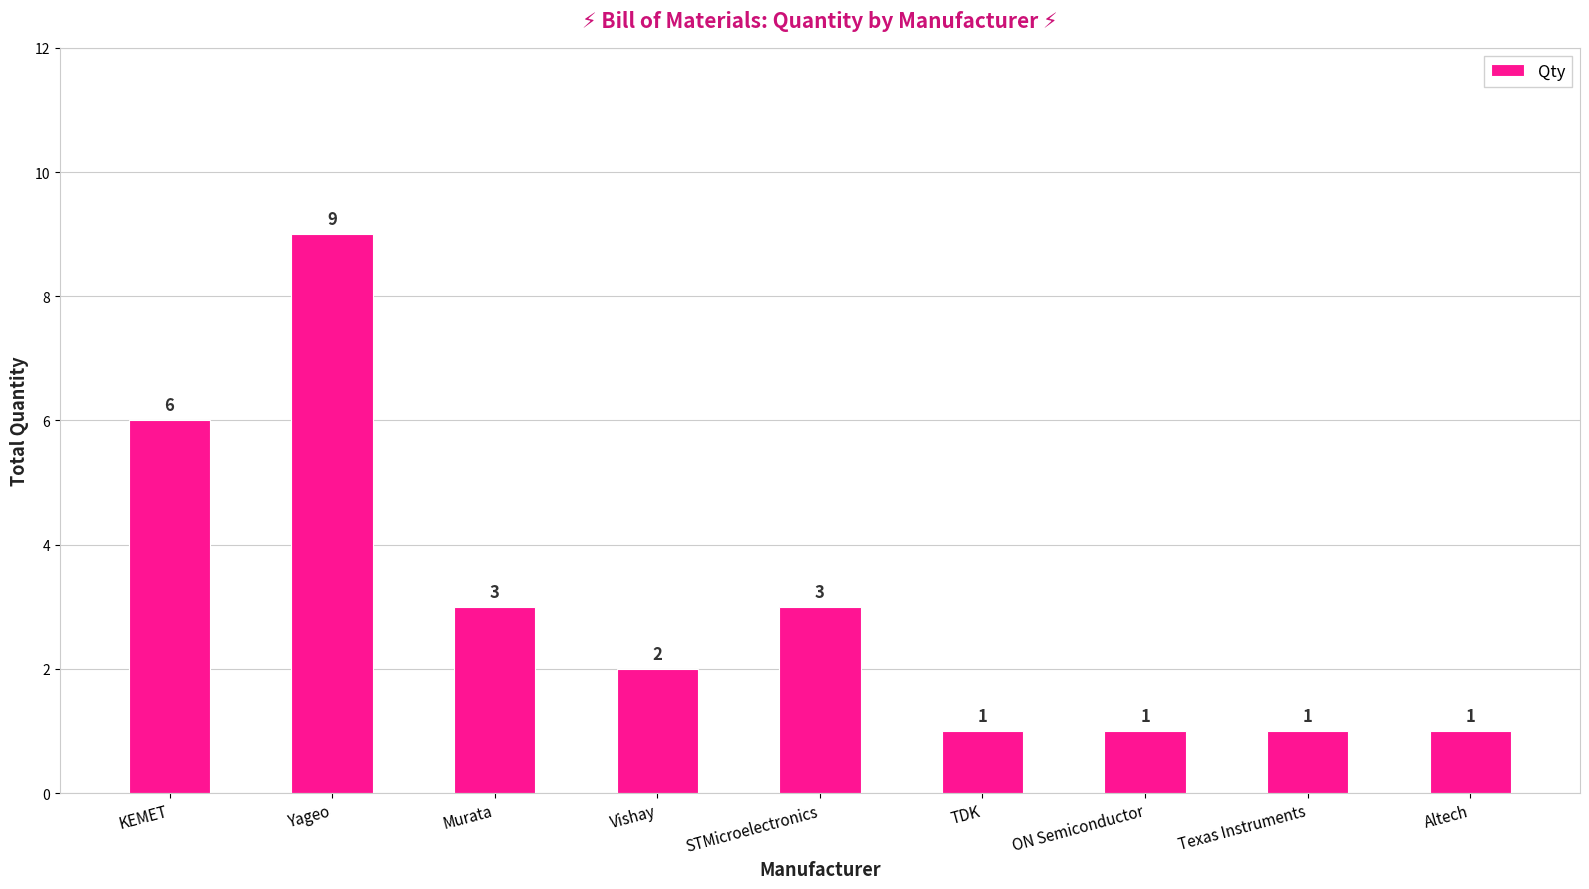

The chart shows a value of 6 at KEMET. True or false?

True